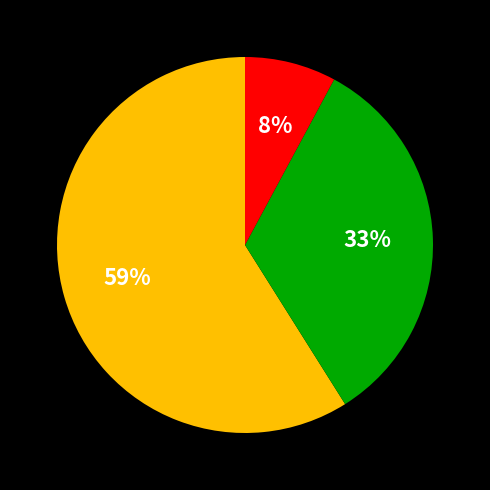

Is there any slice that represents more than half of the pie?

Yes